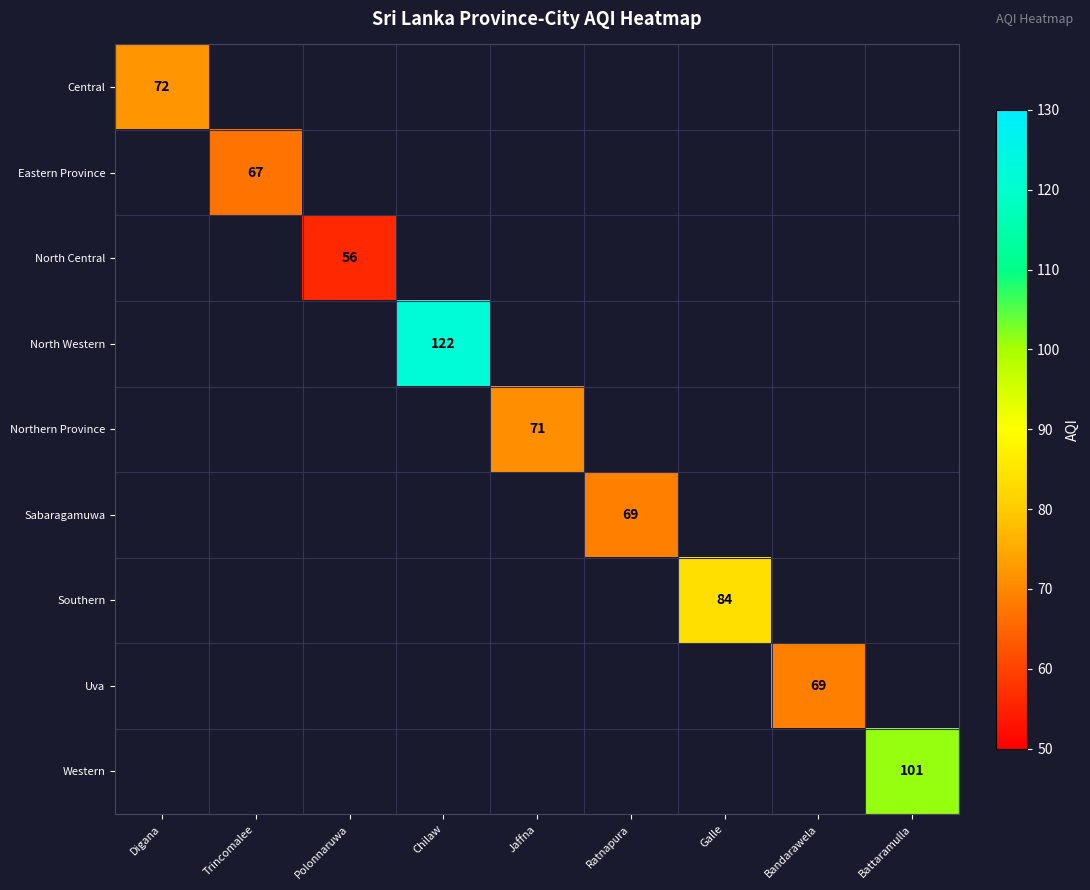

Which has a higher value, Polonnaruwa or Digana?

Digana